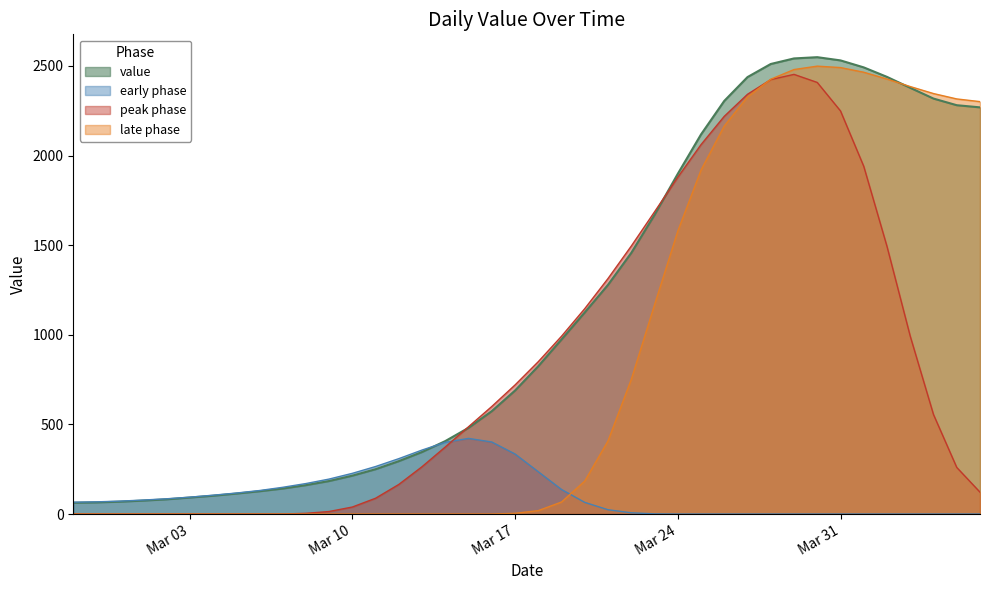

How many lines are shown in the chart?

4